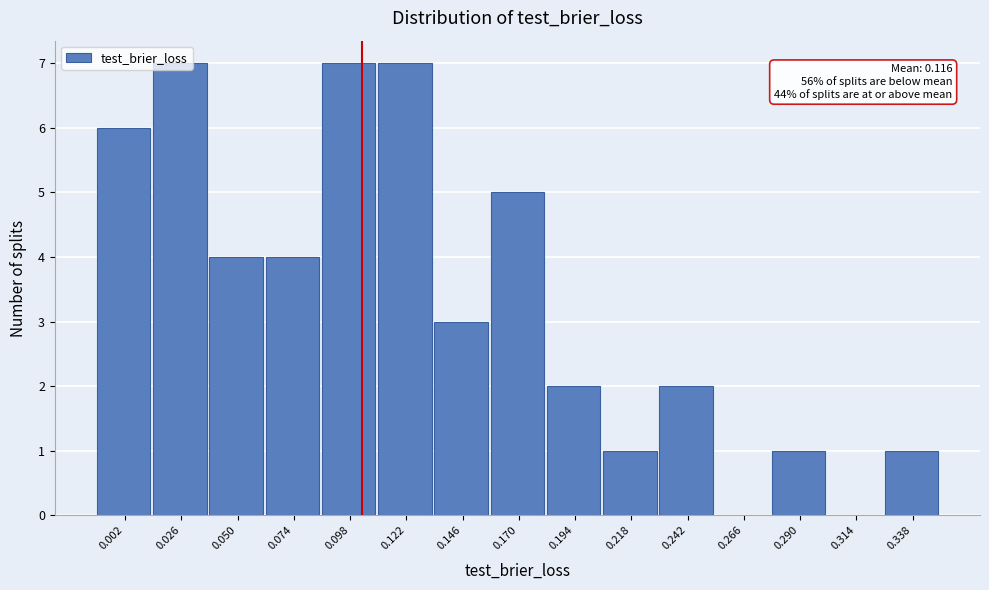

Which has a higher value, 0.194 or 0.074?

0.074